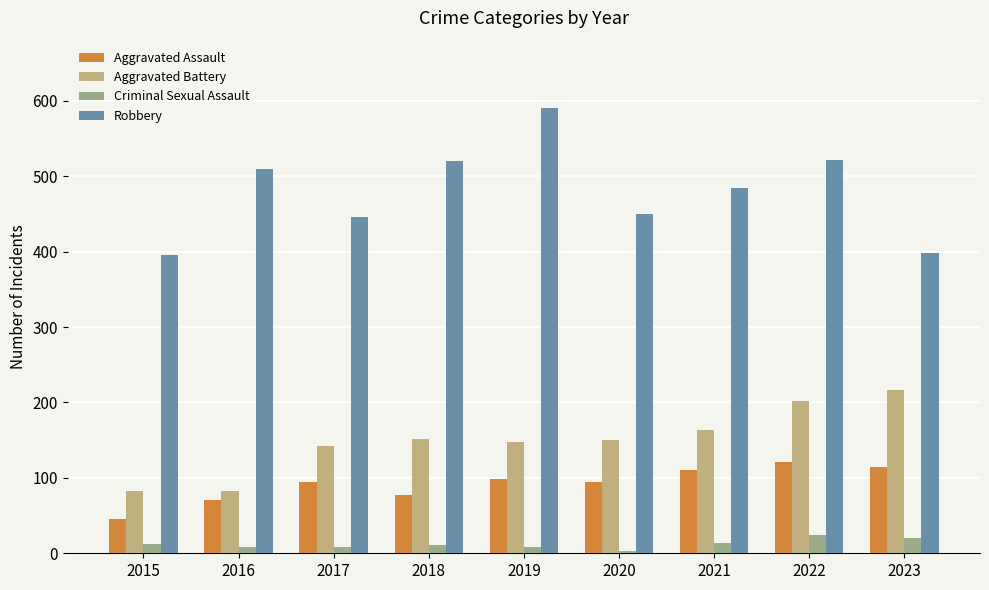

At 2022, list the series in order from largest to smallest.

Robbery, Aggravated Battery, Aggravated Assault, Criminal Sexual Assault